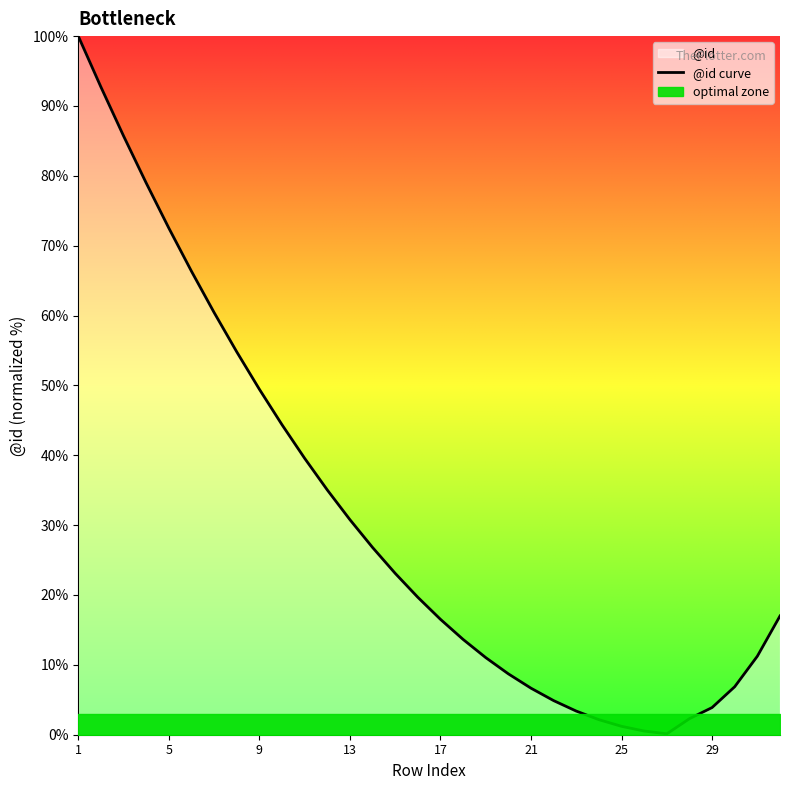

Does the chart display data point markers on the line(s)?

No